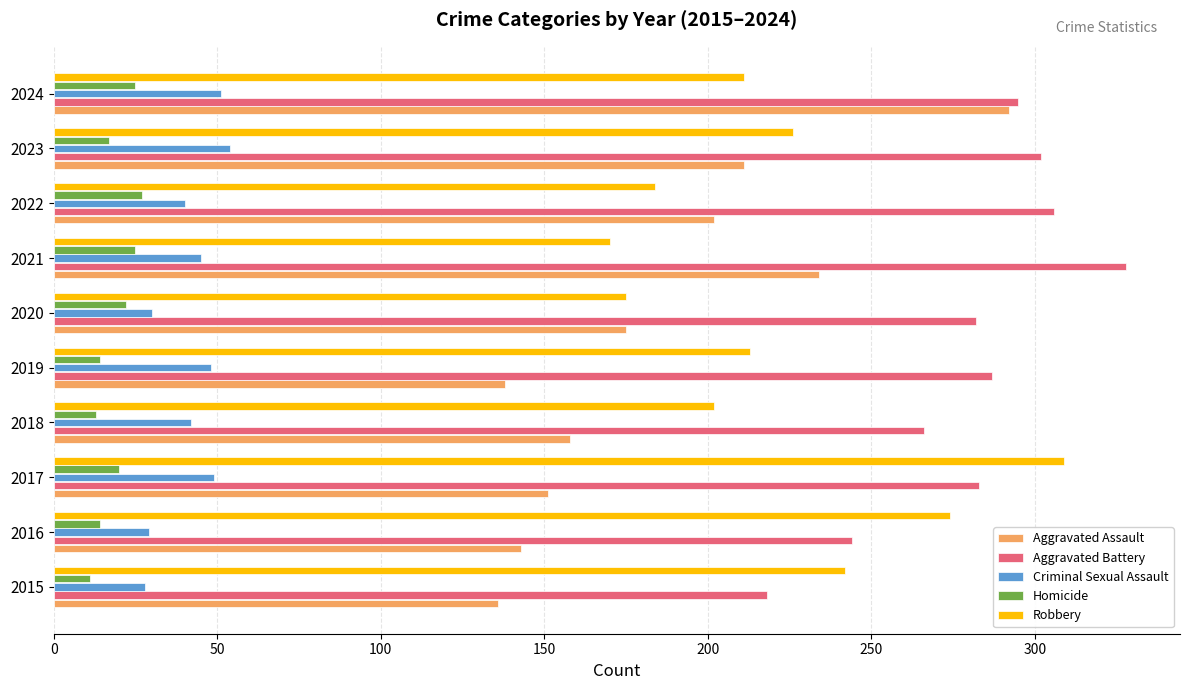

What is the approximate value of Criminal Sexual Assault at 2021?

45